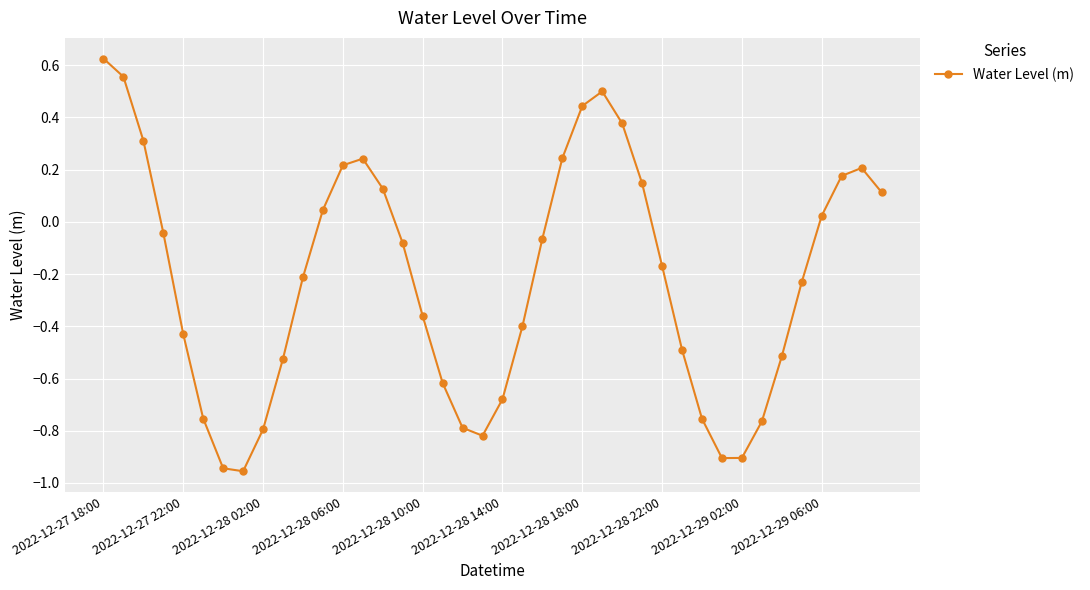

Is this an area chart (filled region under the line)?

No